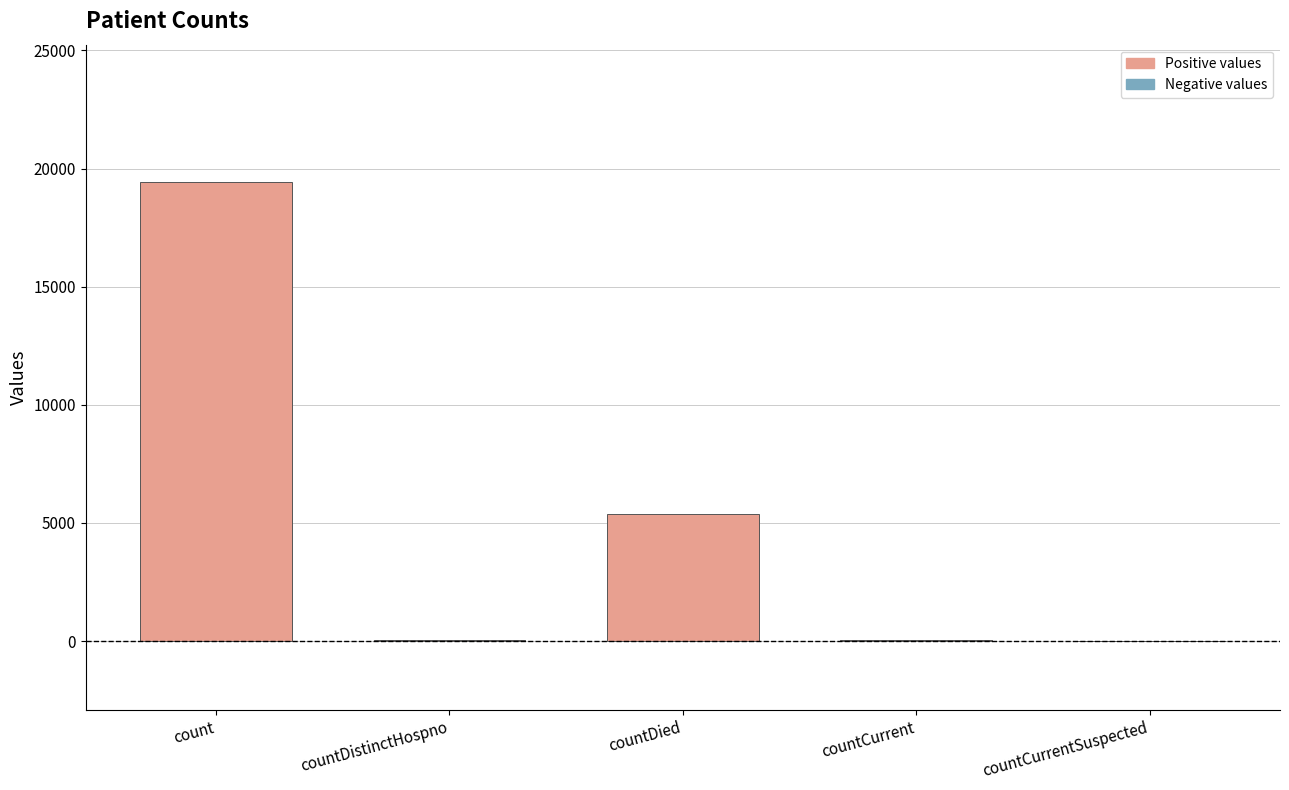

Between count and countCurrent, which is larger?

count